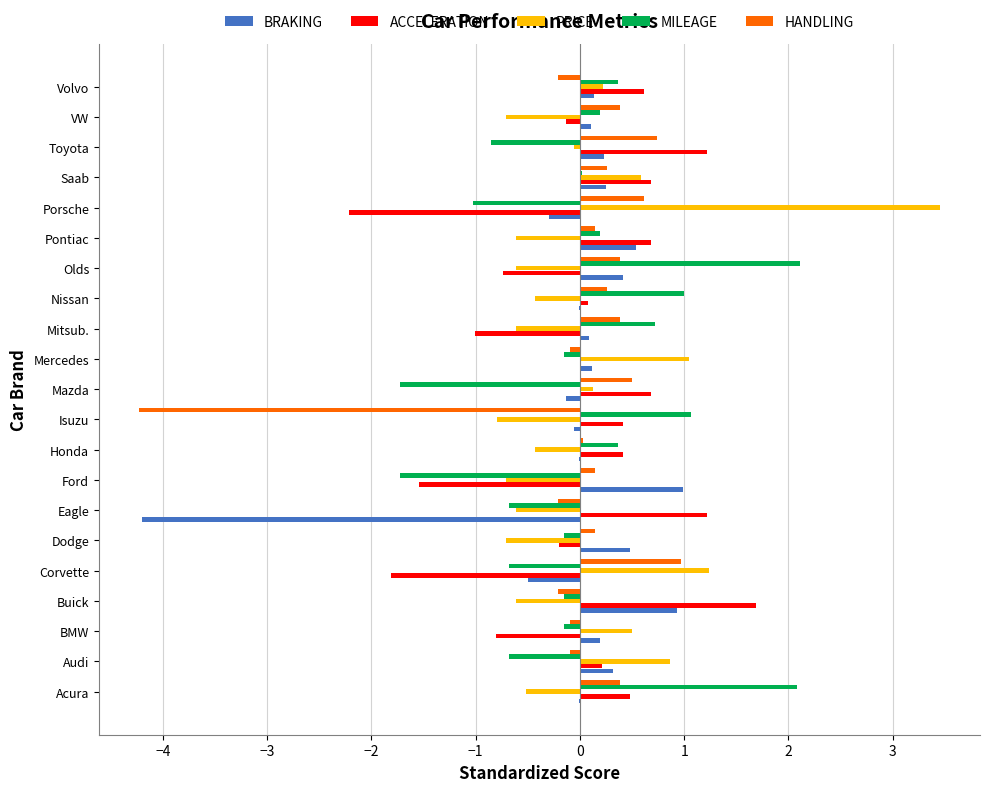

Is the value of MILEAGE at Toyota greater than the value of BRAKING at Buick?

No